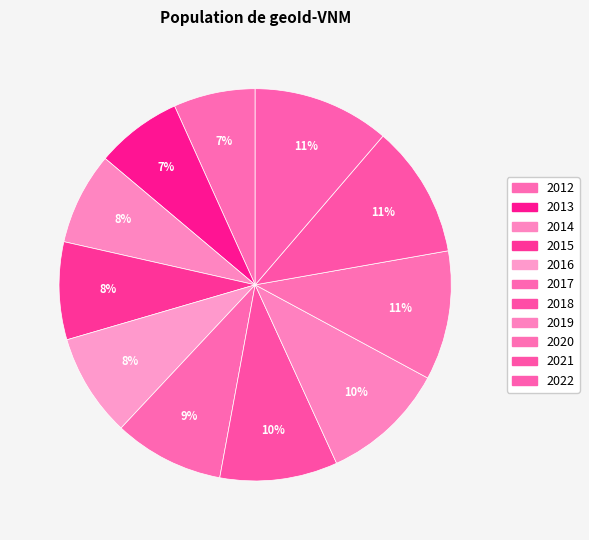

To the nearest percent, what is the difference between the 2013 and 2021 slice percentages?

4%